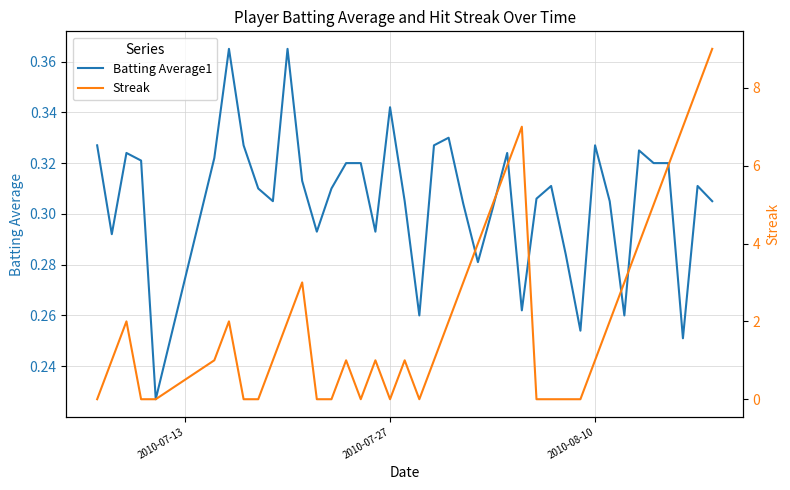

What is the difference between the second highest and second lowest values in the Batting Average1 series?

0.1